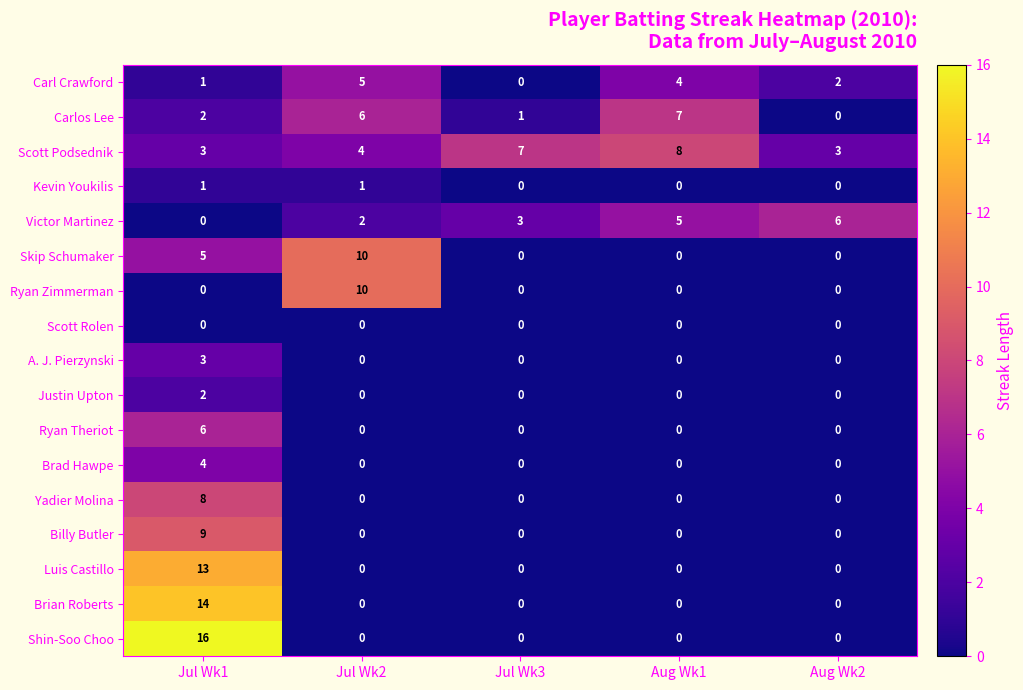

Count the Brad Hawpe values in the range 0 to 1.

4